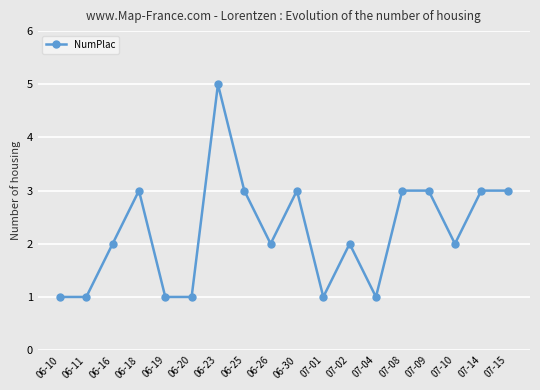

What is the difference between the maximum and minimum values?

4